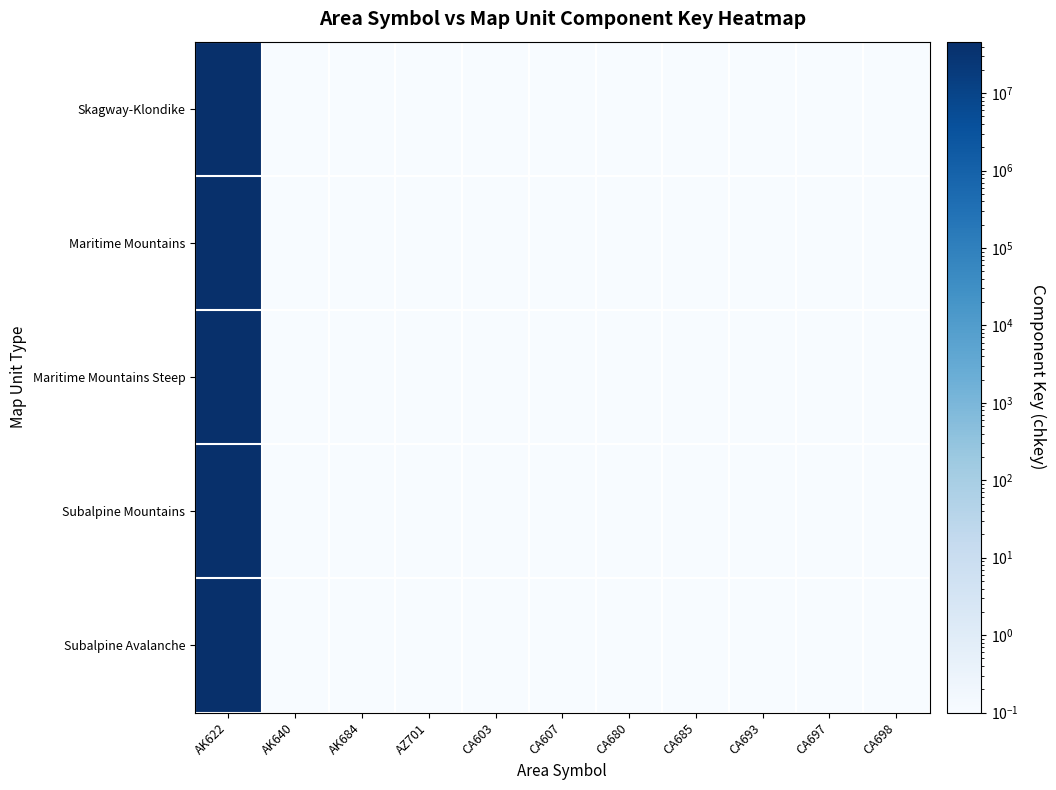

Reading right to left, transcribe all the data shown in this chart.

Skagway-Klondike: CA698=0.1	CA697=0.1	CA693=0.1	CA685=0.1	CA680=0.1	CA607=0.1	CA603=0.1	AZ701=0.1	AK684=0.1	AK640=0.1	AK622=46250364.0
Maritime Mountains: CA698=0.1	CA697=0.1	CA693=0.1	CA685=0.1	CA680=0.1	CA607=0.1	CA603=0.1	AZ701=0.1	AK684=0.1	AK640=0.1	AK622=46250400.0
Maritime Mountains Steep: CA698=0.1	CA697=0.1	CA693=0.1	CA685=0.1	CA680=0.1	CA607=0.1	CA603=0.1	AZ701=0.1	AK684=0.1	AK640=0.1	AK622=46250465.0
Subalpine Mountains: CA698=0.1	CA697=0.1	CA693=0.1	CA685=0.1	CA680=0.1	CA607=0.1	CA603=0.1	AZ701=0.1	AK684=0.1	AK640=0.1	AK622=46250495.0
Subalpine Avalanche: CA698=0.1	CA697=0.1	CA693=0.1	CA685=0.1	CA680=0.1	CA607=0.1	CA603=0.1	AZ701=0.1	AK684=0.1	AK640=0.1	AK622=46250519.0